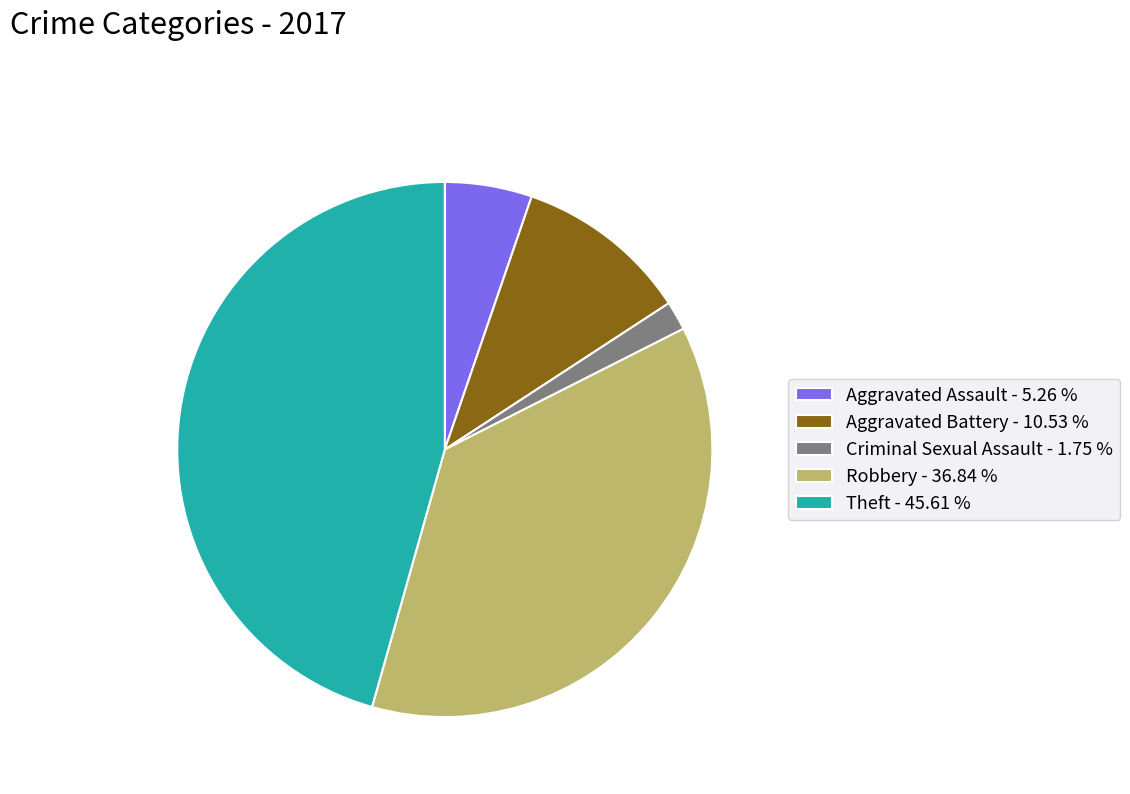

What is the ratio of the value at Robbery - 36.84 % to the value at Aggravated Battery - 10.53 %?

3.5